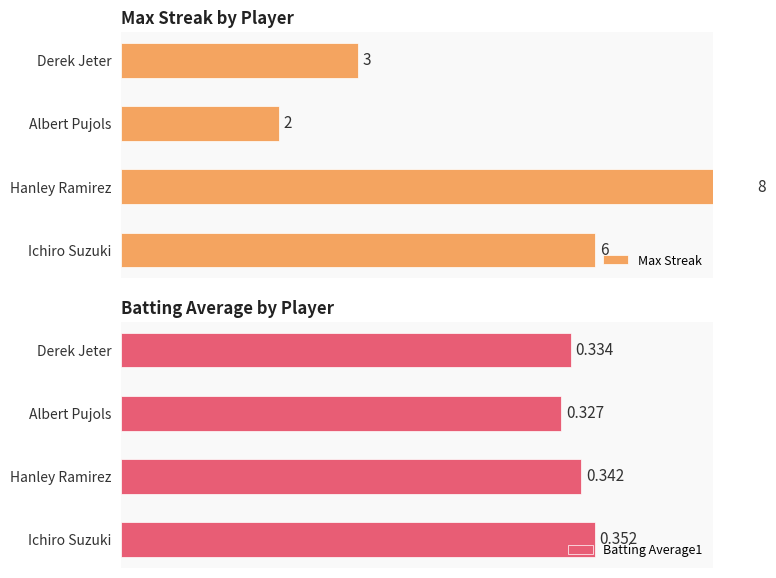

Rank the series by their average value, from highest to lowest.

Max Streak, Batting Average1